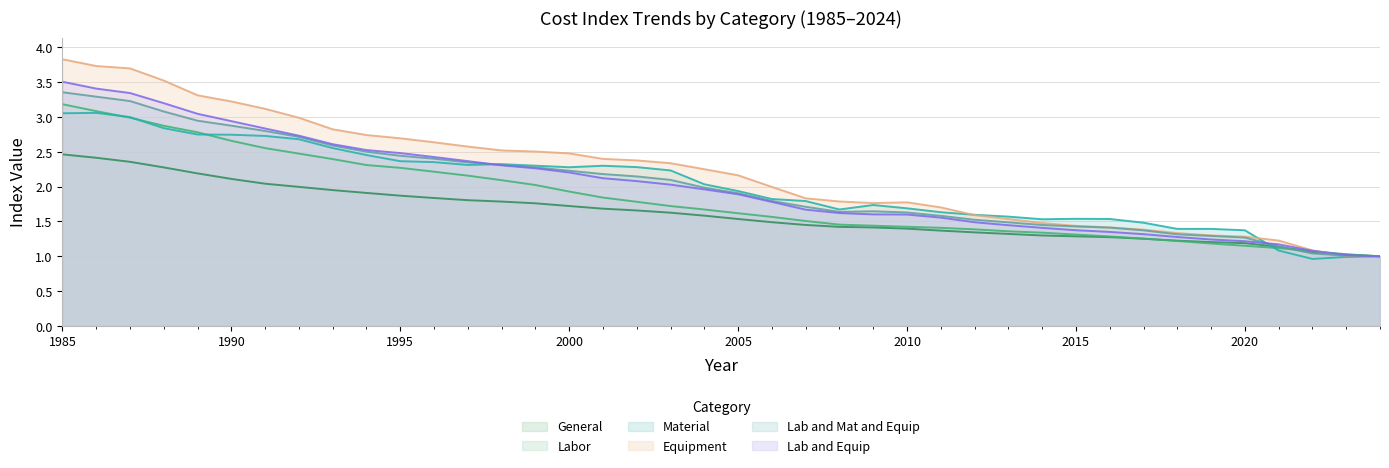

What value does the Labor series have at 1997?

2.2